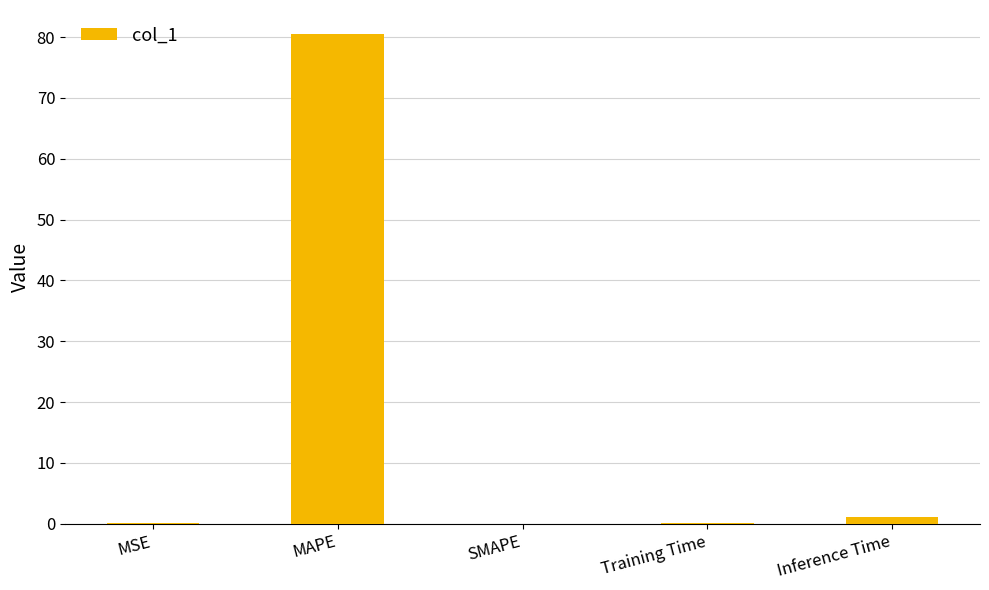

The value at MAPE is 80.4. True or false?

True